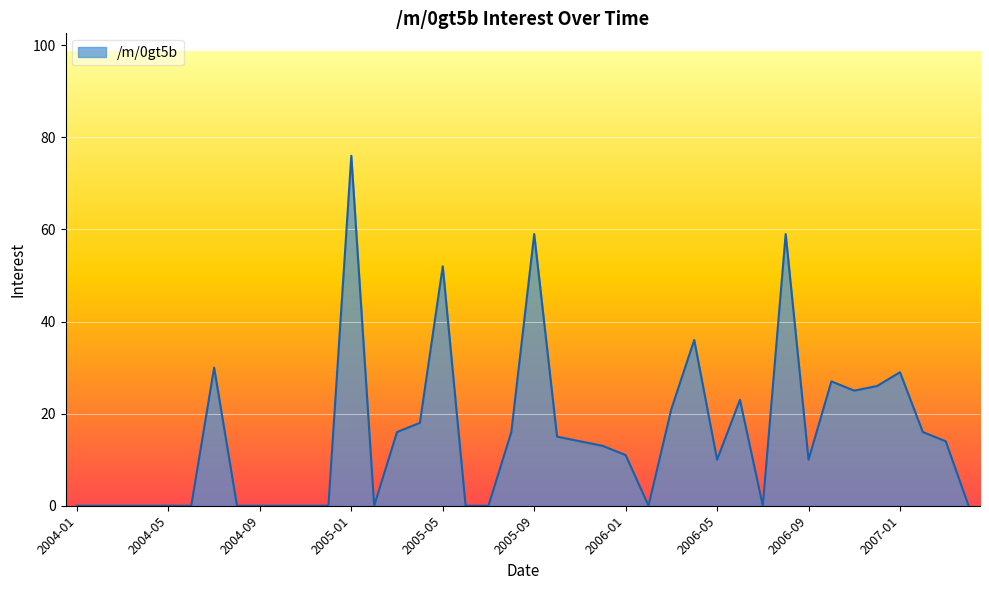

How many values are below 13?

20